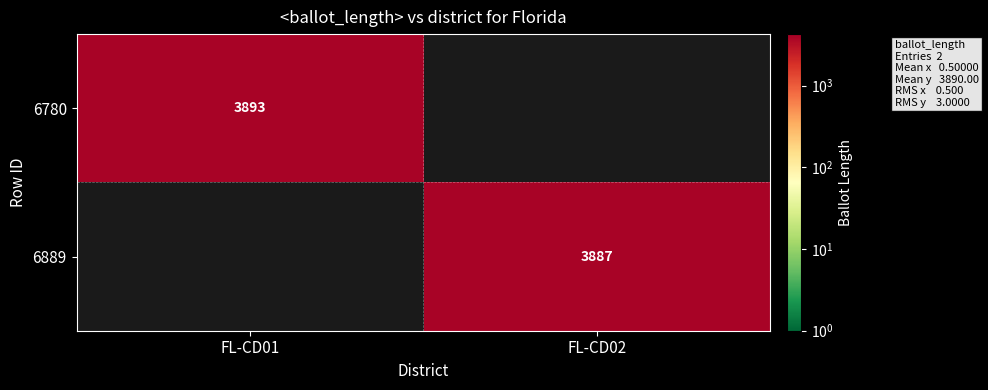

Is it true that 6780 equals 3893 at FL-CD01?

True